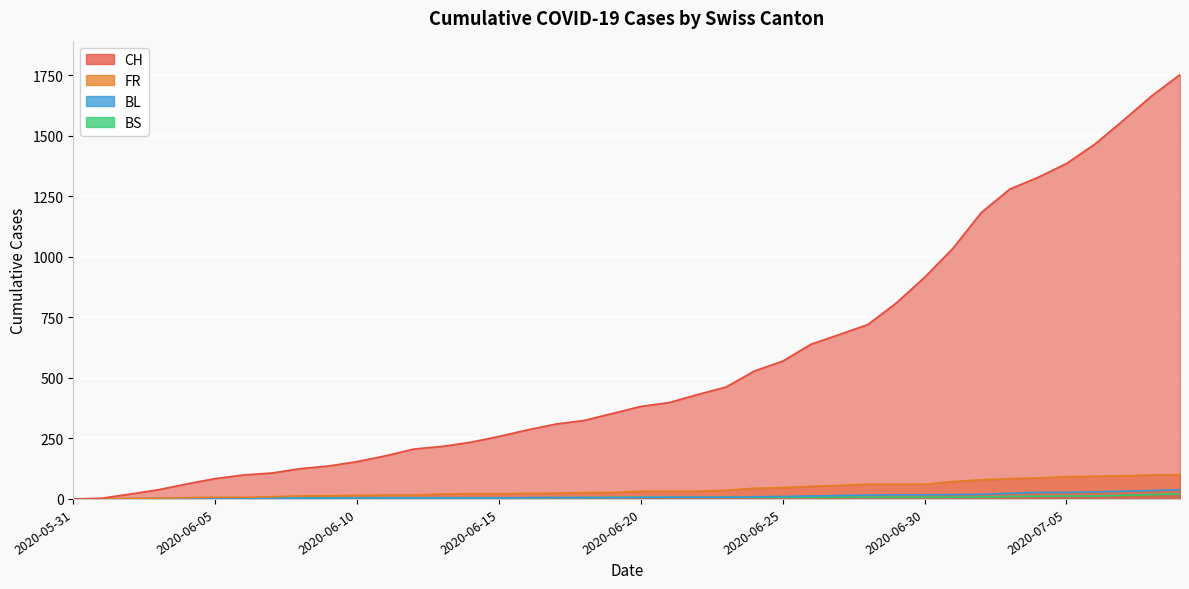

How many positive values does the BL series have?

38